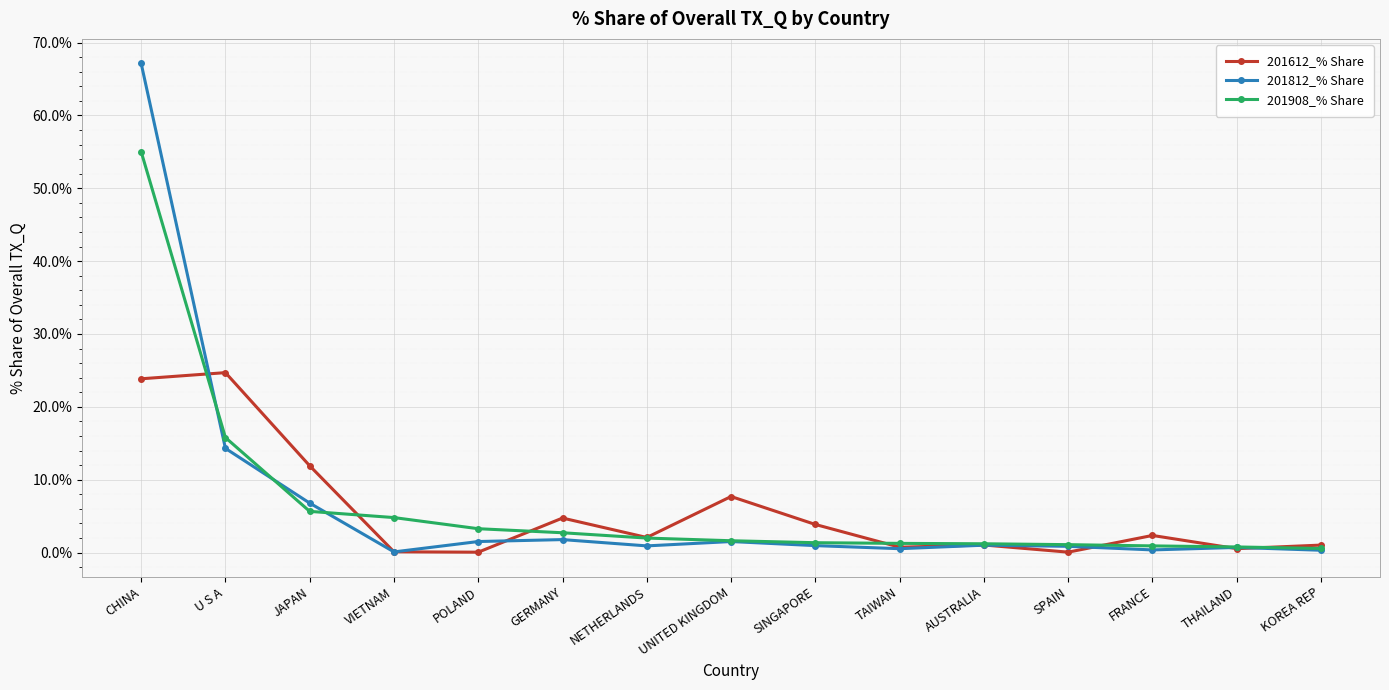

Which series has the widest spread of values?

201812_% Share